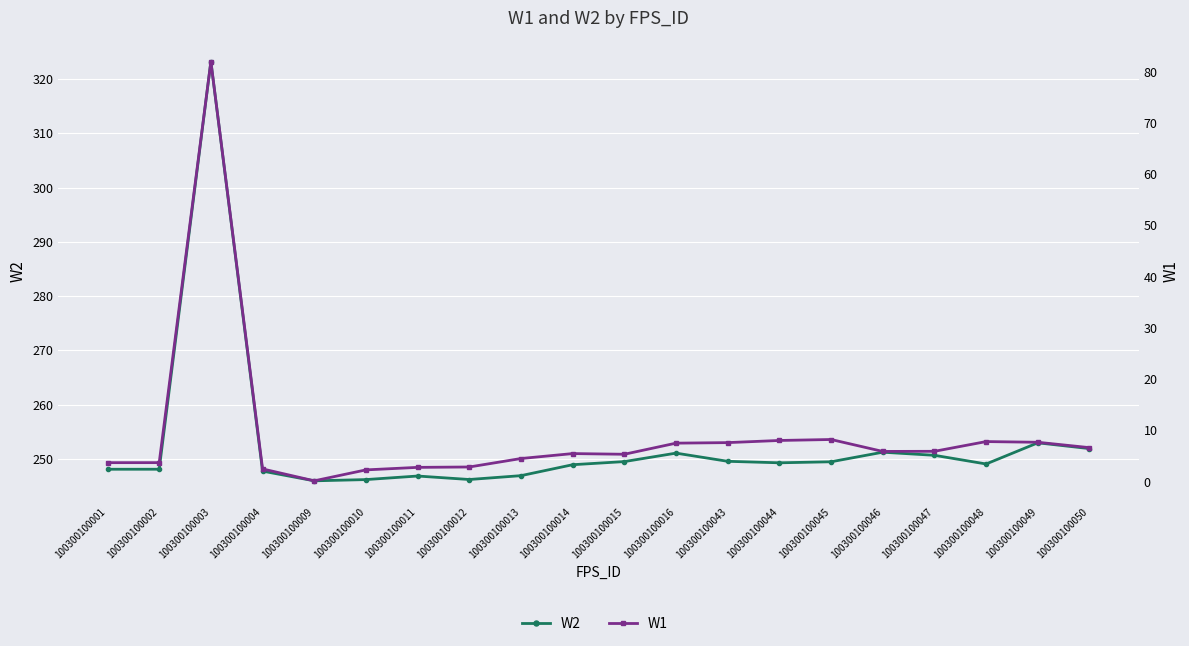

At 100300100002, list the series in order from largest to smallest.

W2, W1